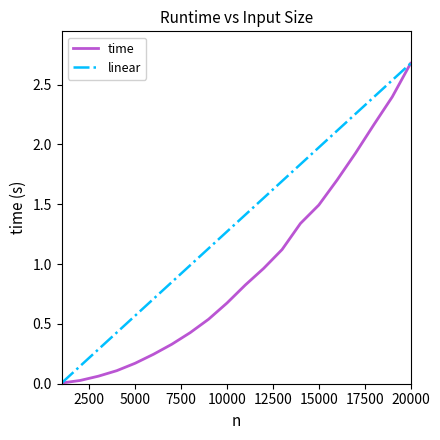

Rank the series by their average value, from highest to lowest.

linear, time